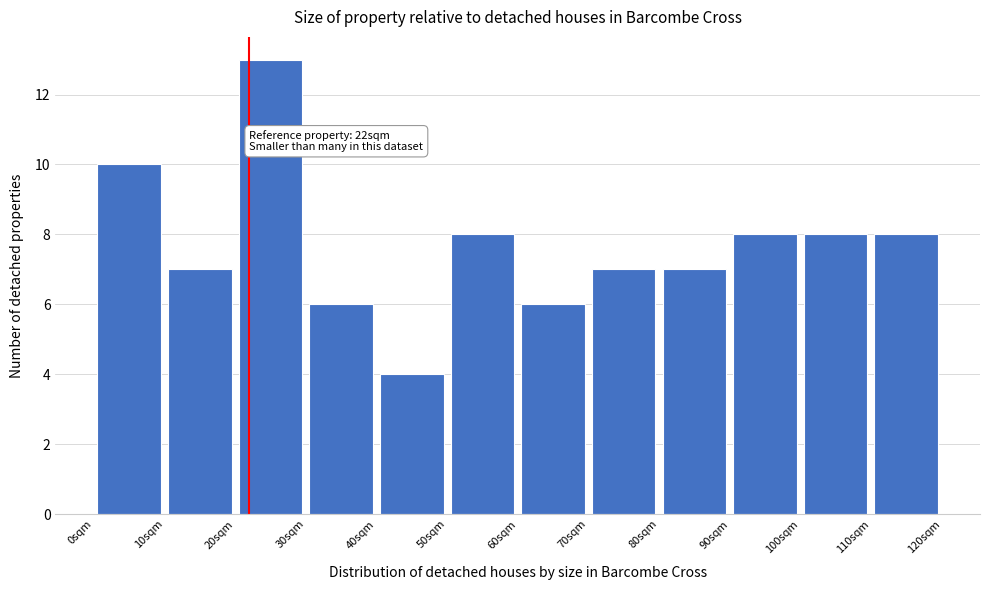

Which range on the x-axis has the tallest bar?

20 to 30